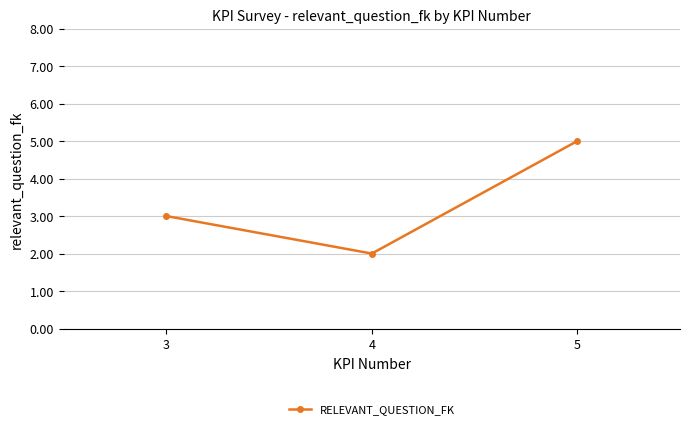

True or false: the data shows 3 at 3.

True